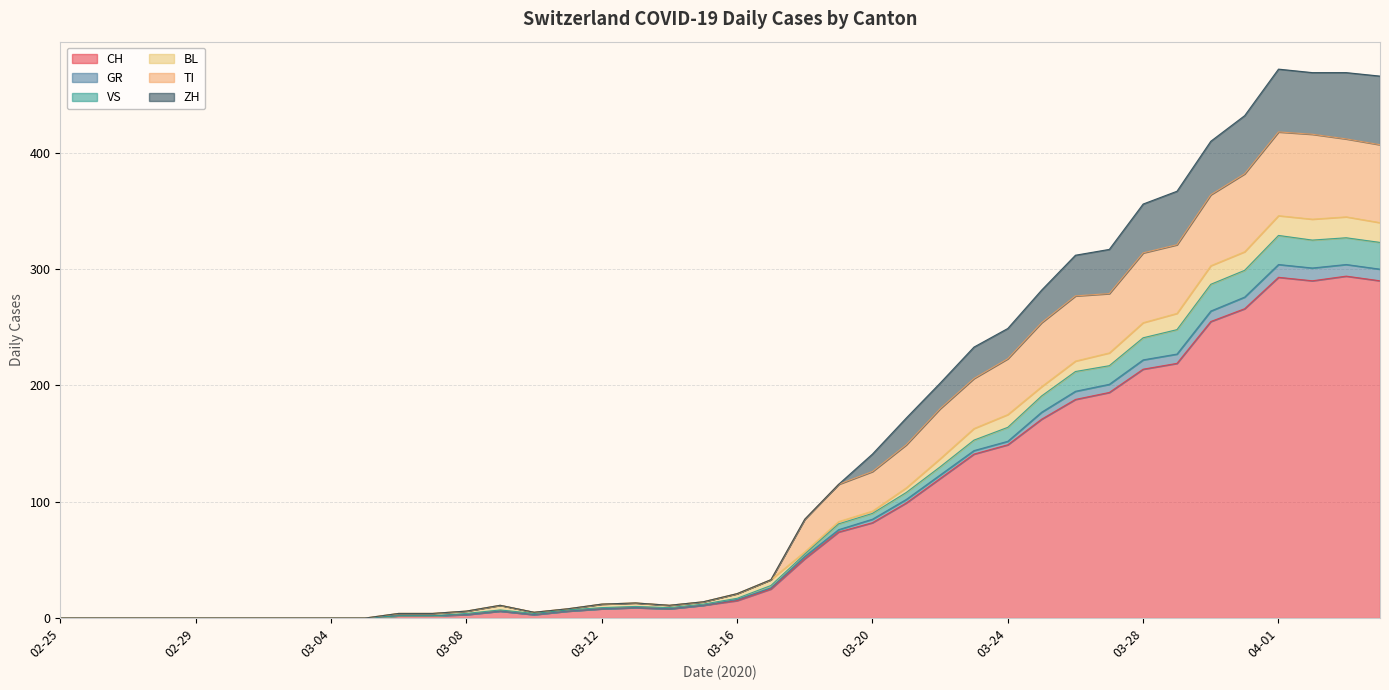

What are all the series names shown in the legend?

CH, GR, VS, BL, TI, ZH